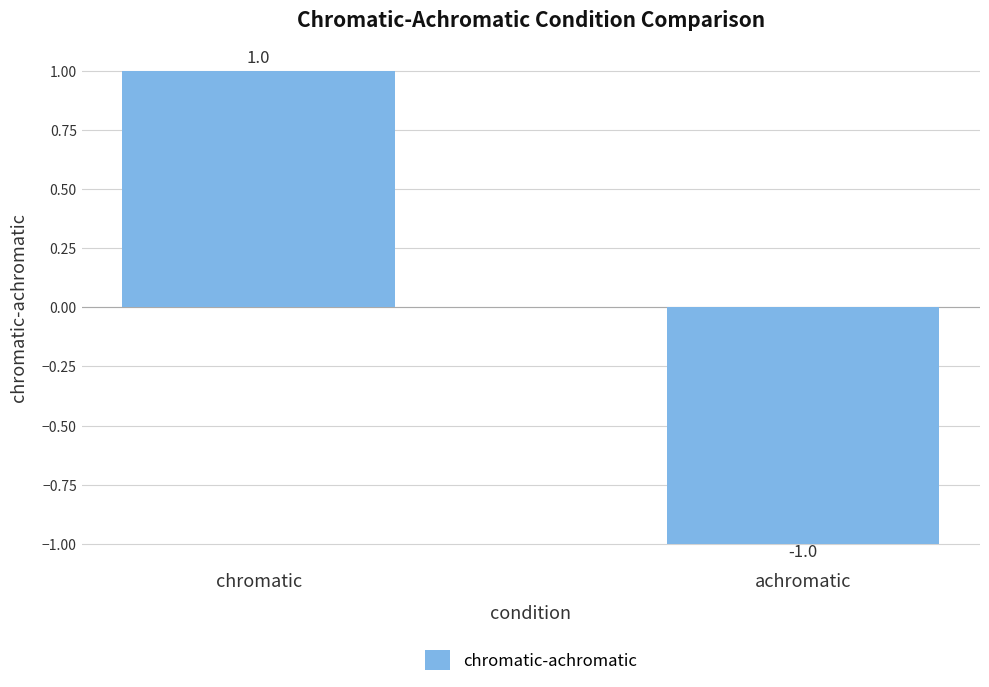

The chart shows a value of -1 at achromatic. True or false?

True